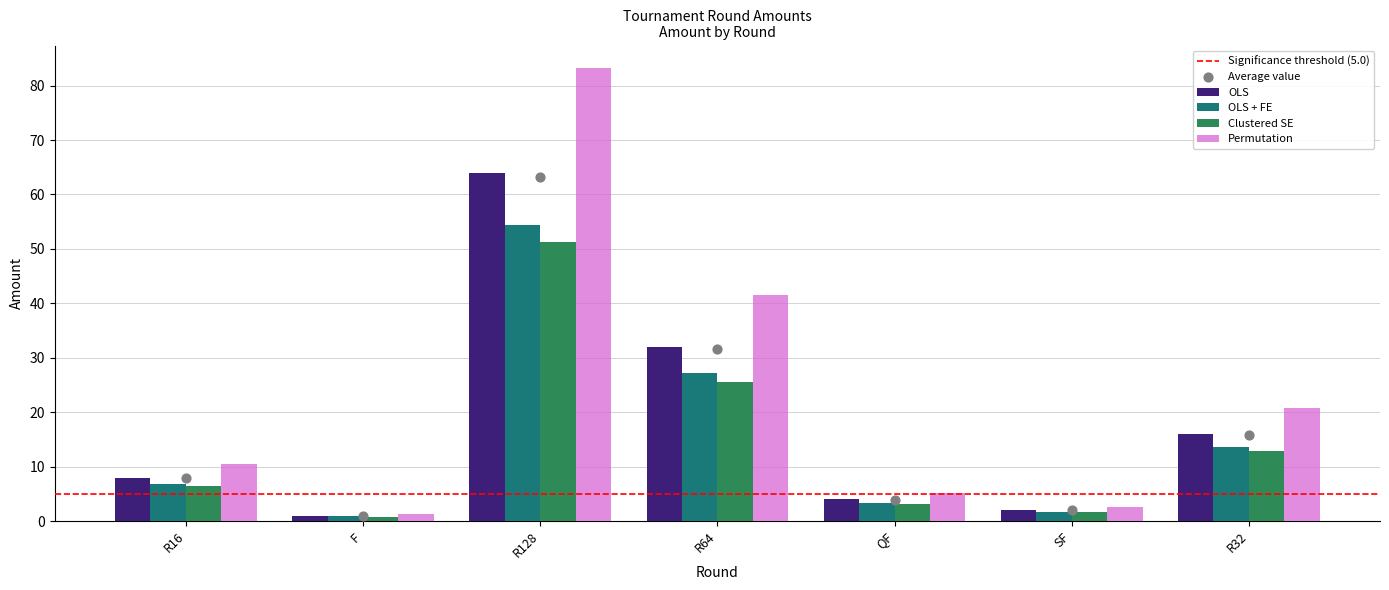

Which has a higher value, QF or R16?

R16